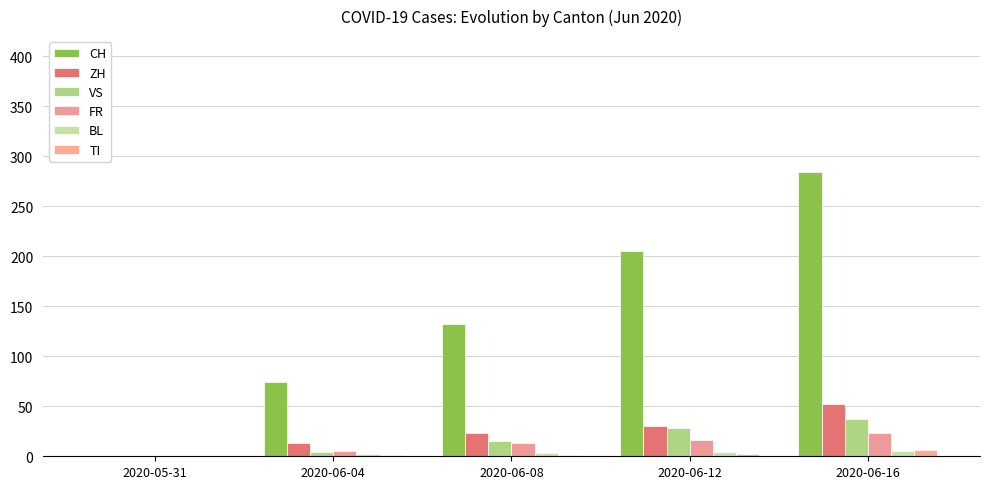

What is the label of the 1st bar from the left?

2020-05-31